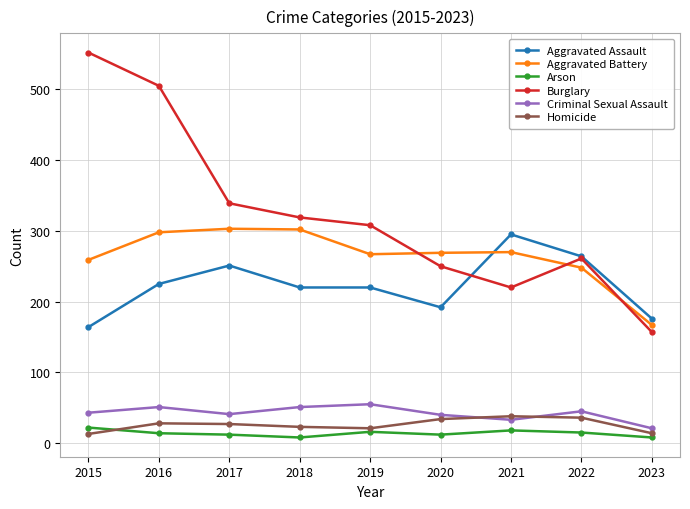

Is it true that Criminal Sexual Assault equals 62 at 2017?

False